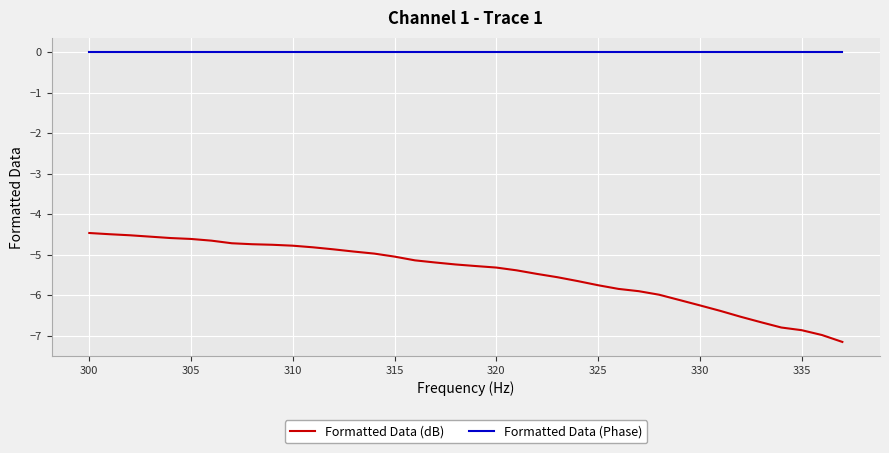

What is the difference between the maximum and minimum values in the Formatted Data (dB) series?

2.7